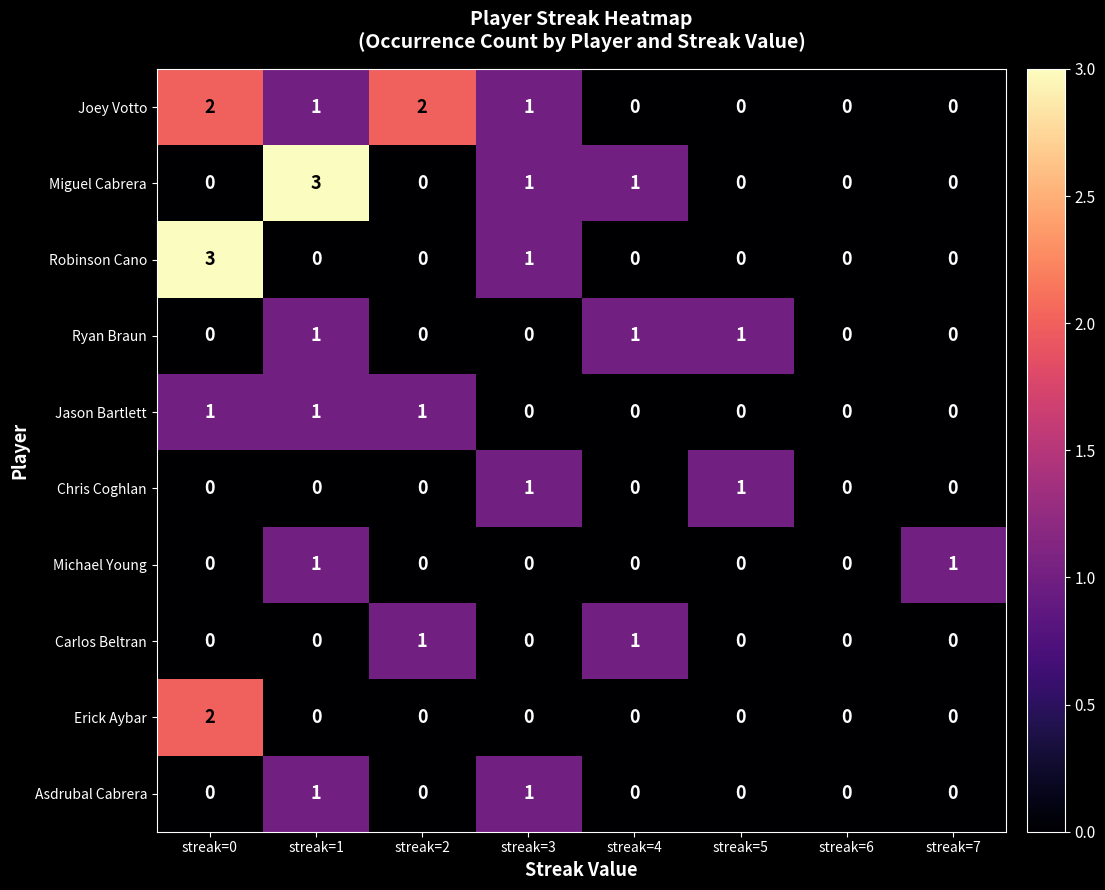

Which series has the largest total across all categories?

Joey Votto